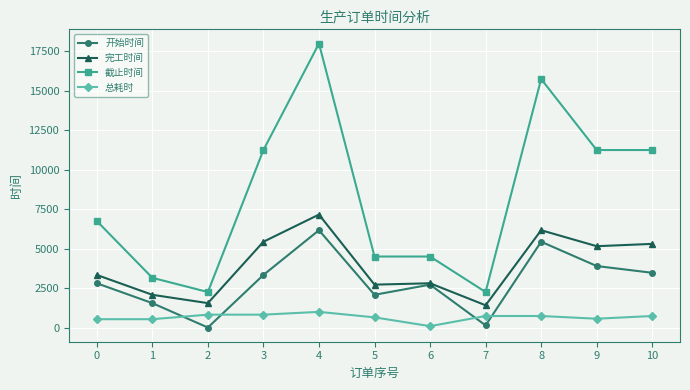

True or false: 截止时间 has a value of 11250 at 3.

True